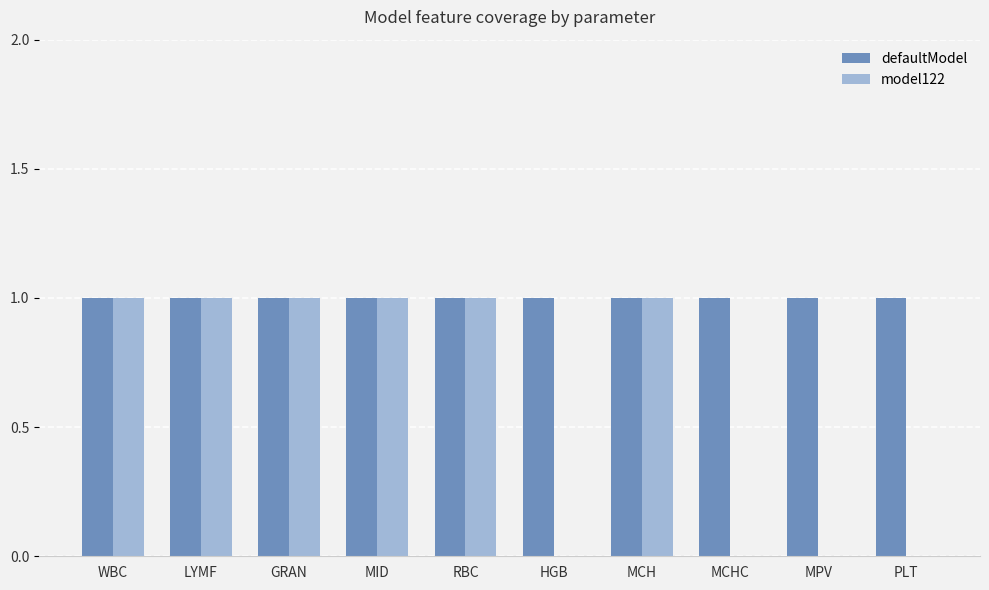

What is the sum of all model122 values?

6